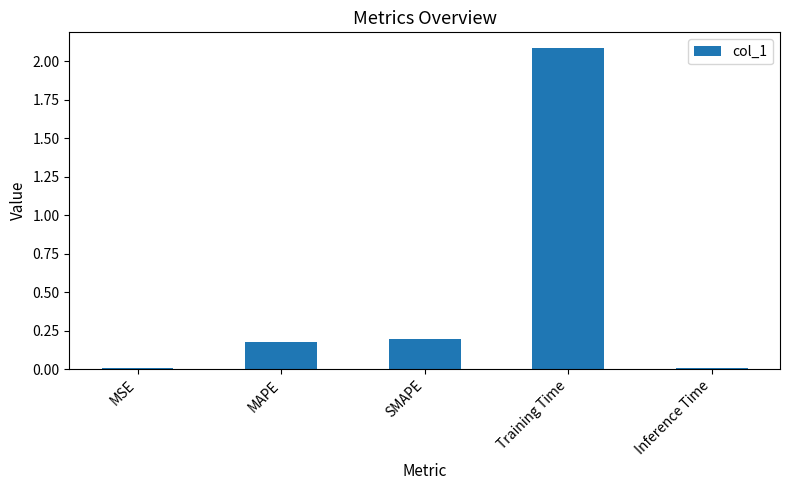

At which label is the value closest to 1?

SMAPE